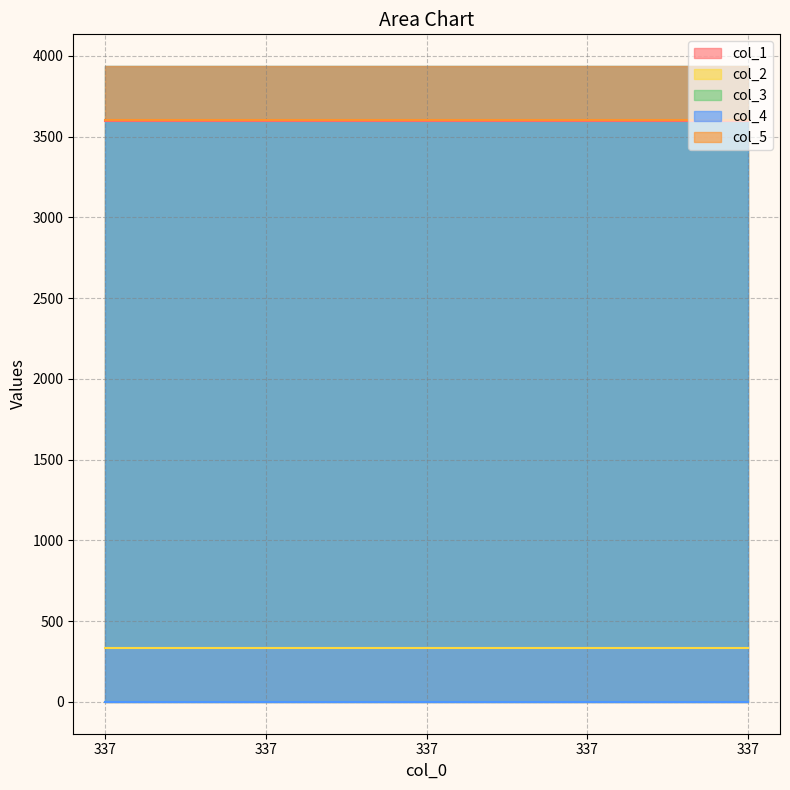

True or false: col_5 and col_4 cross at least once.

False